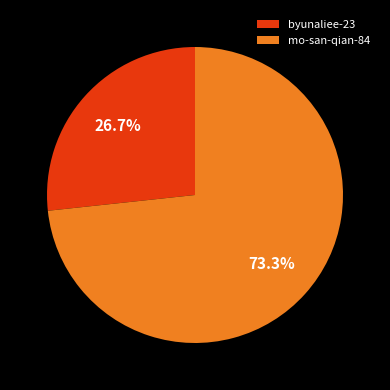

Do byunaliee-23 and mo-san-qian-84 together represent more than half of the pie?

Yes